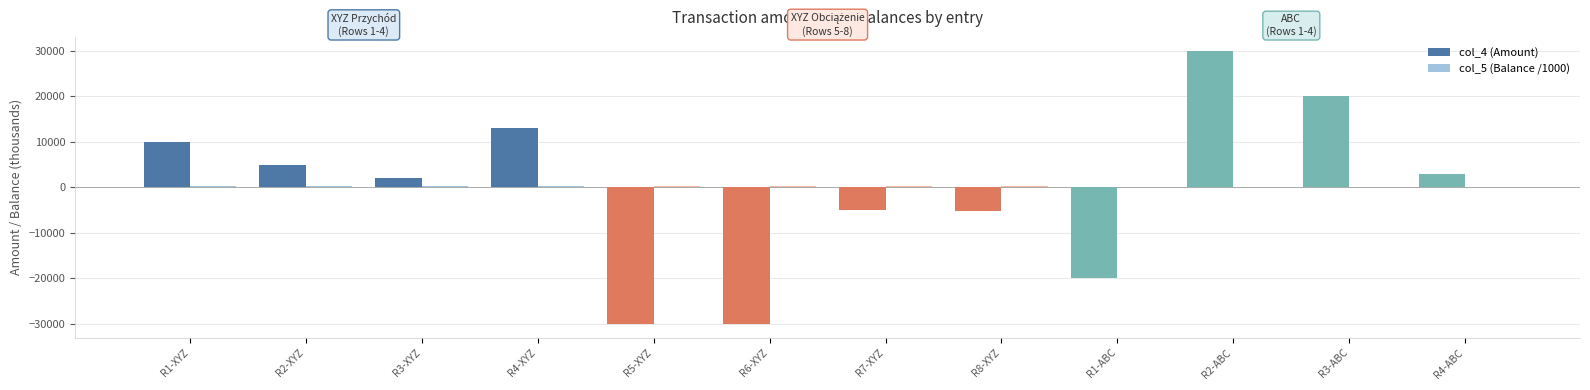

What is the greatest value displayed?

30000.0